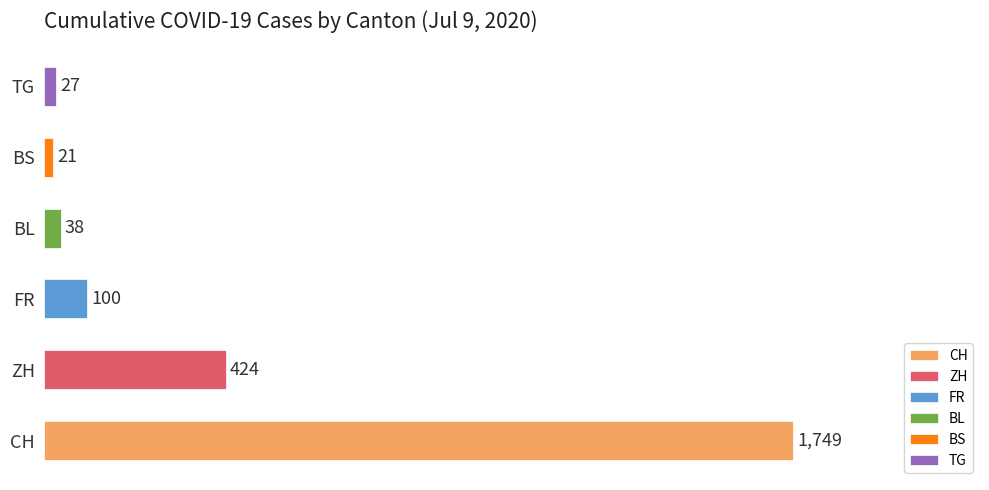

Approximately how many times larger is the value at BL compared to TG?

1.4